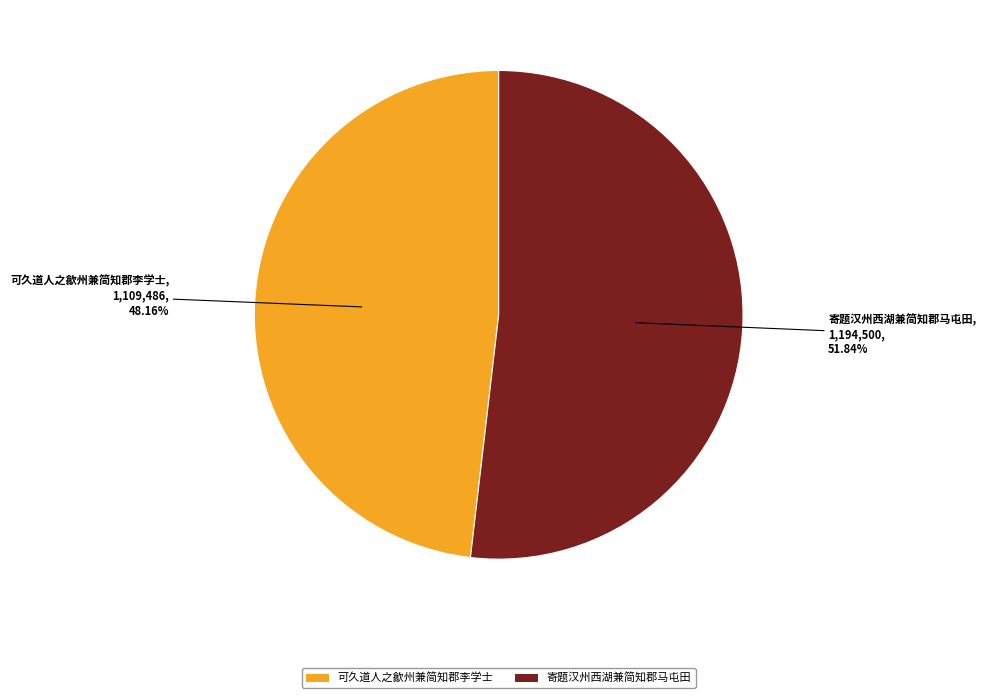

Which category has the smallest portion of the pie?

可久道人之歙州兼简知郡李学士